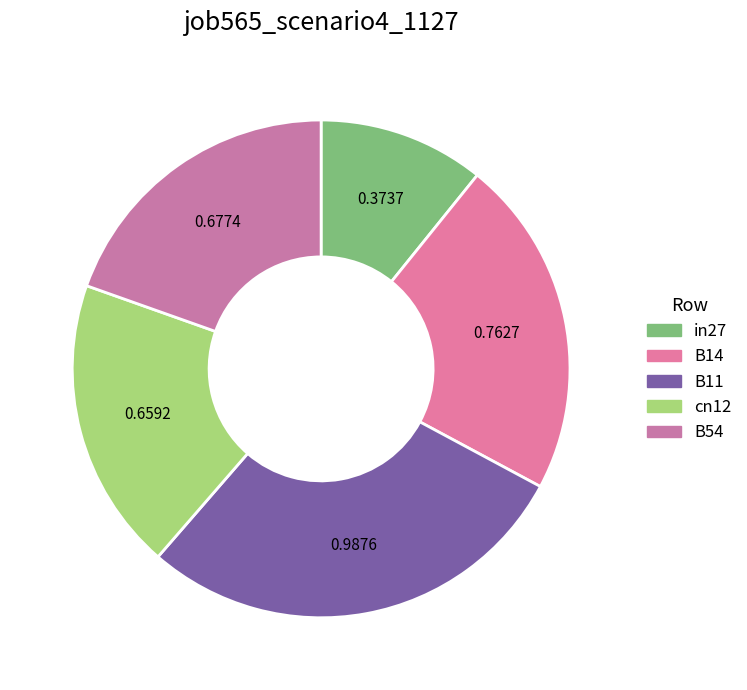

To the nearest percent, what percentage of the pie is in27?

11%